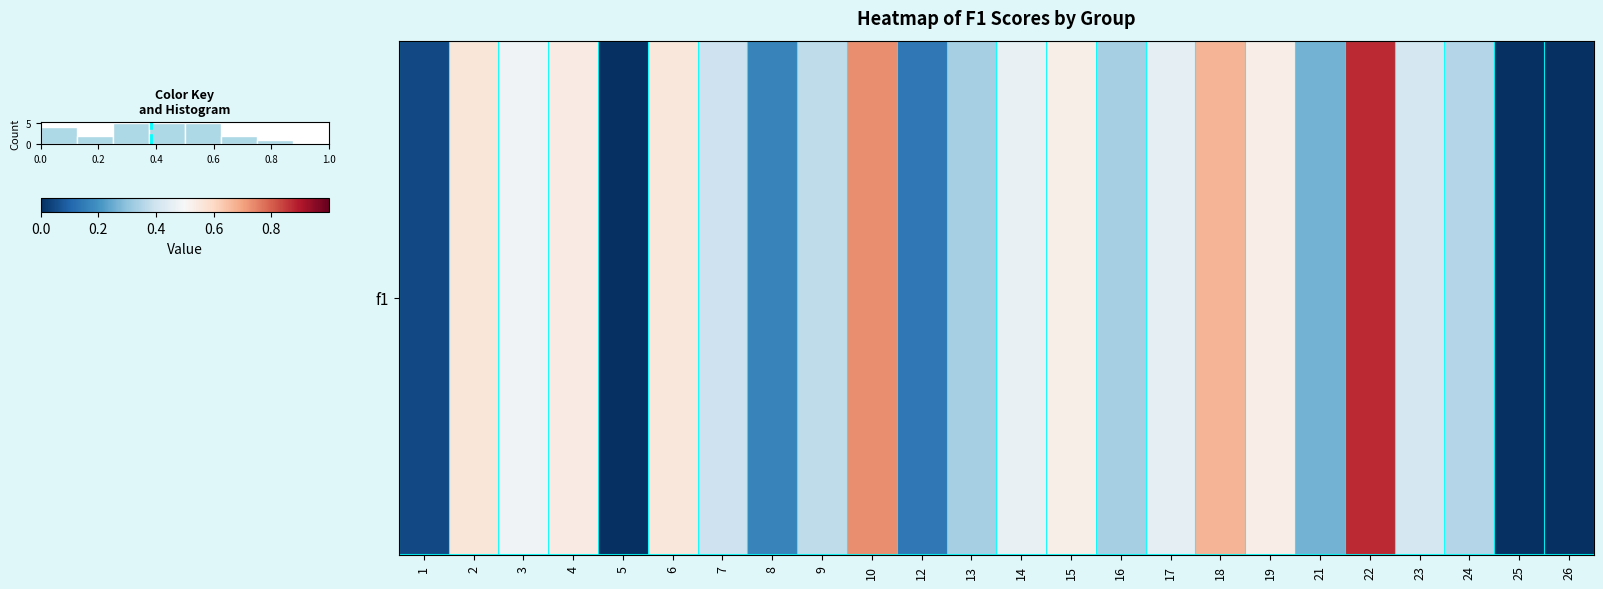

How many positive values are there?

21